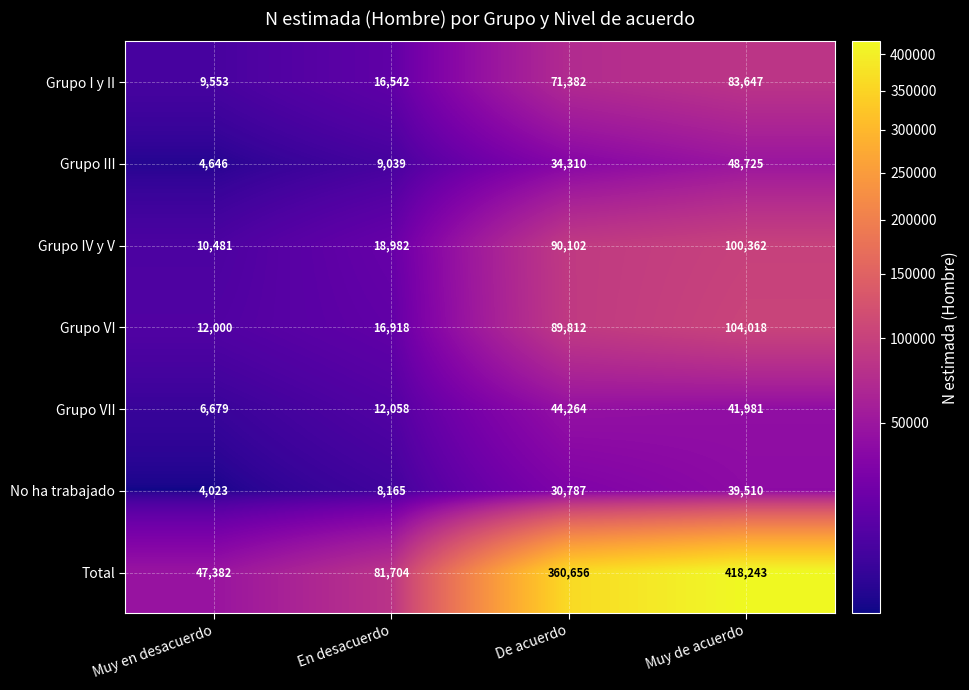

At which label is No ha trabajado closest to 21766?

De acuerdo